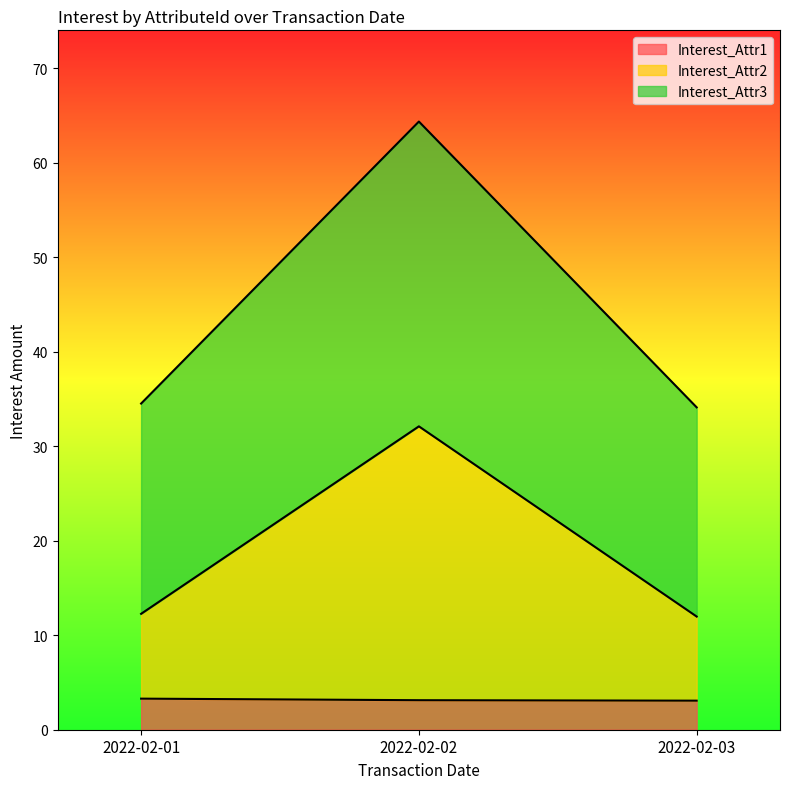

Is it true that Interest_Attr2 equals 22.2 at 2022-02-03?

False